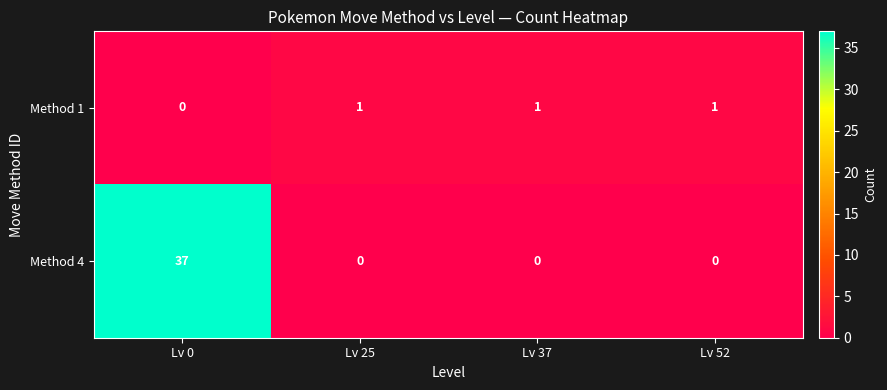

Rank the series by their maximum value, from lowest to highest.

Method 1, Method 4